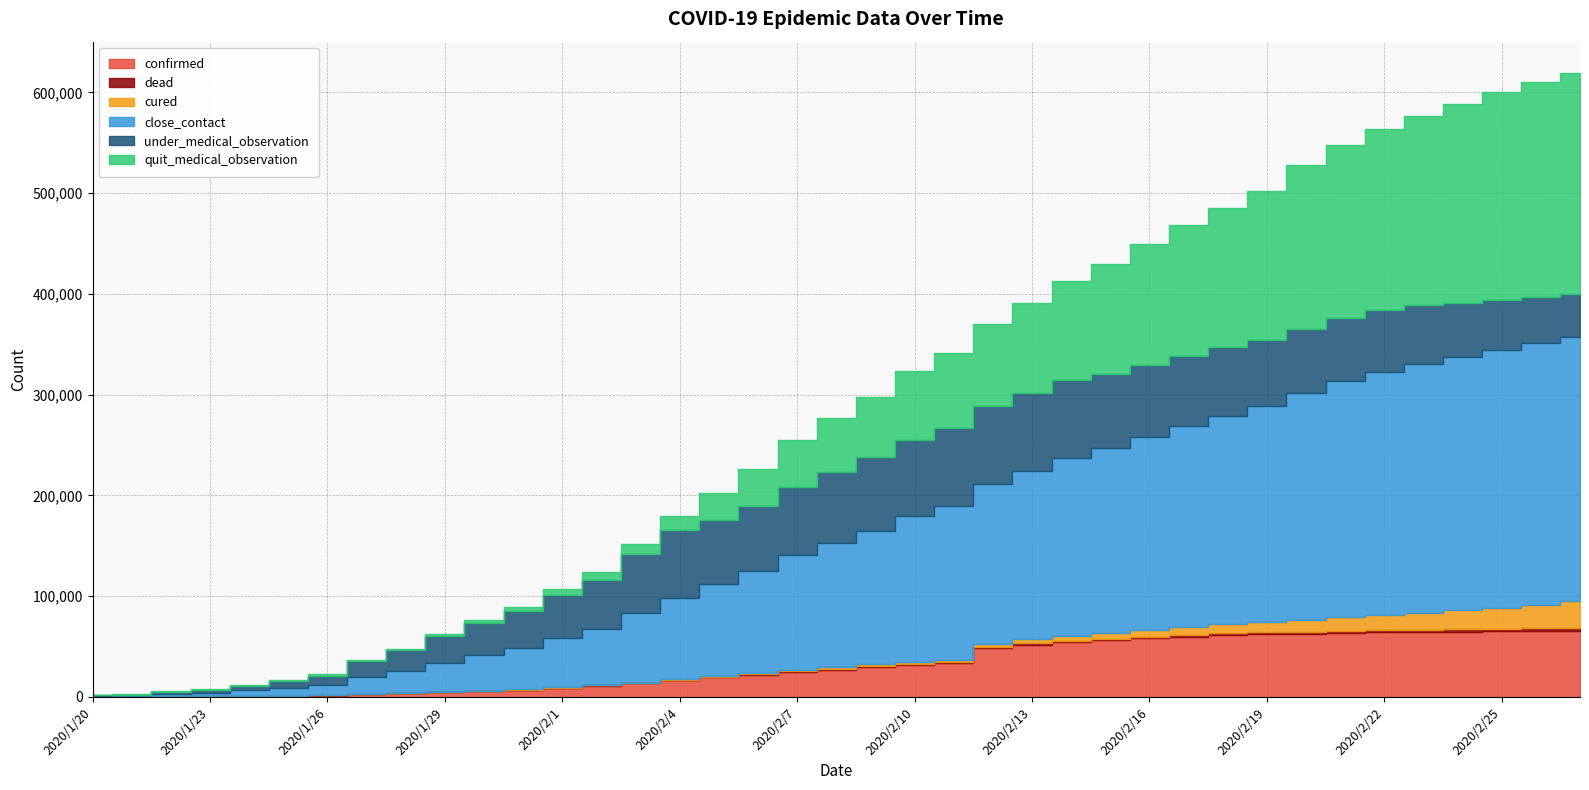

What is the difference between the second highest and minimum values in the confirmed series?

65326